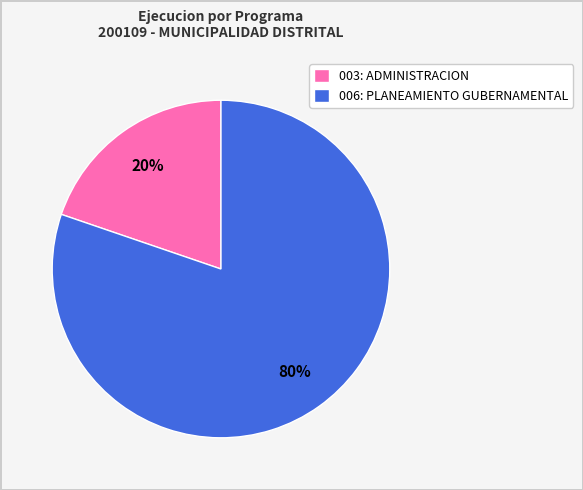

Do 006: PLANEAMIENTO GUBERNAMENTAL and 003: ADMINISTRACION together represent more than half of the pie?

Yes